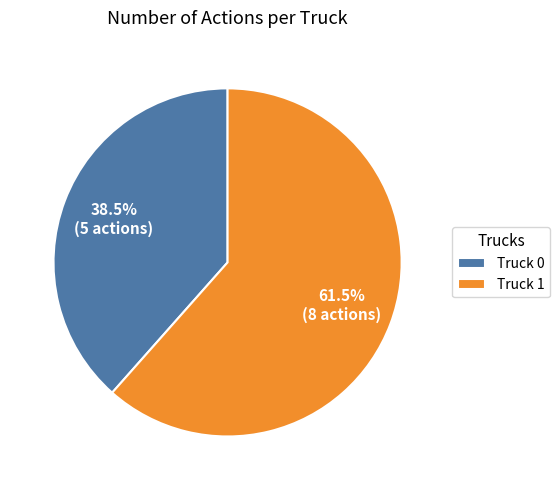

Rank the categories by value from highest to lowest.

Truck 1, Truck 0